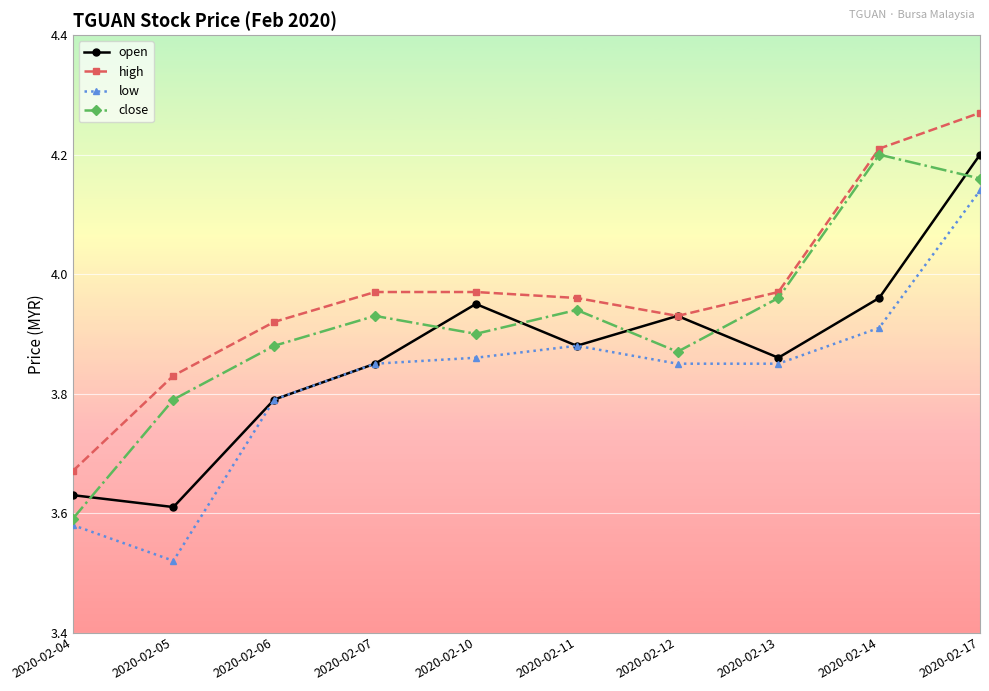

True or false: high and low intersect in this chart.

False